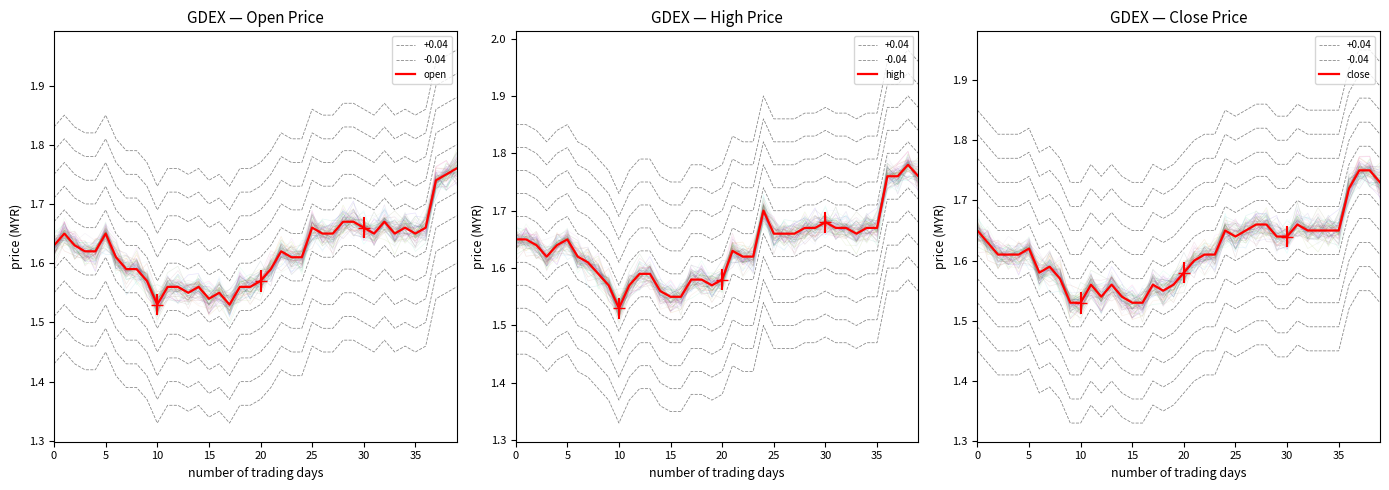

What are all the series names shown in the legend?

open, high, close